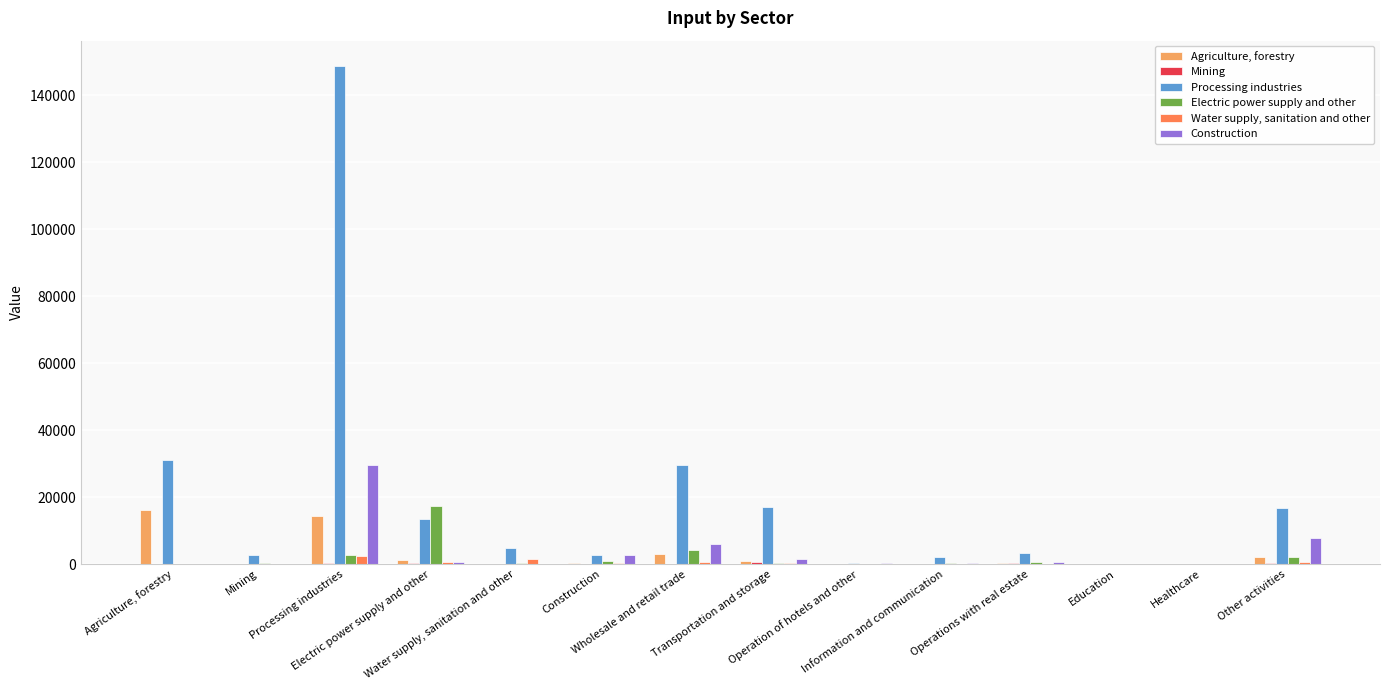

How many groups of bars are there?

14